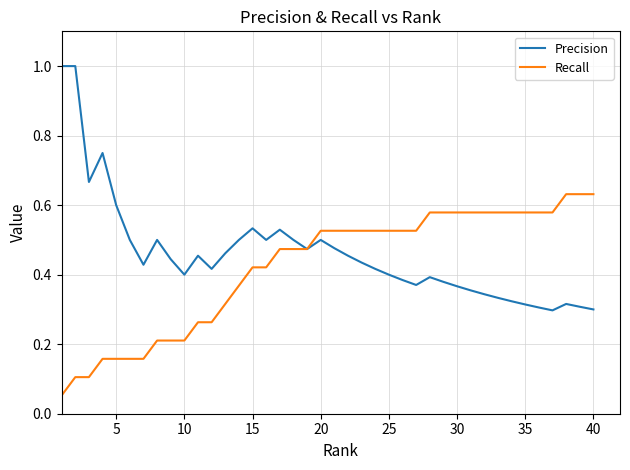

List the series in order of their peak value, highest first.

Precision, Recall